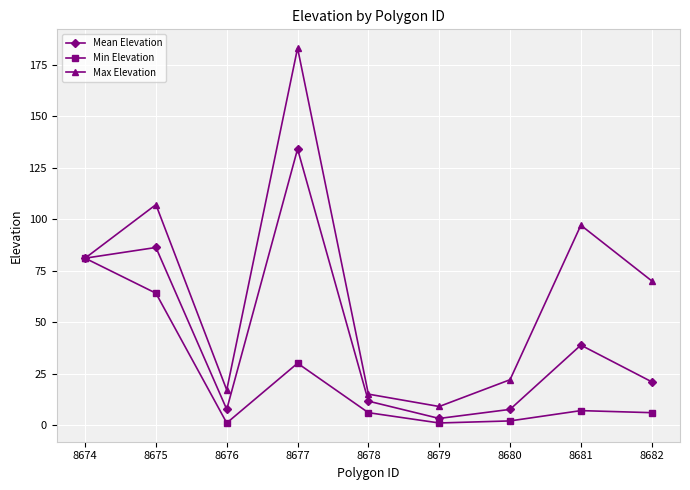

Does the chart display data point markers on the line(s)?

Yes